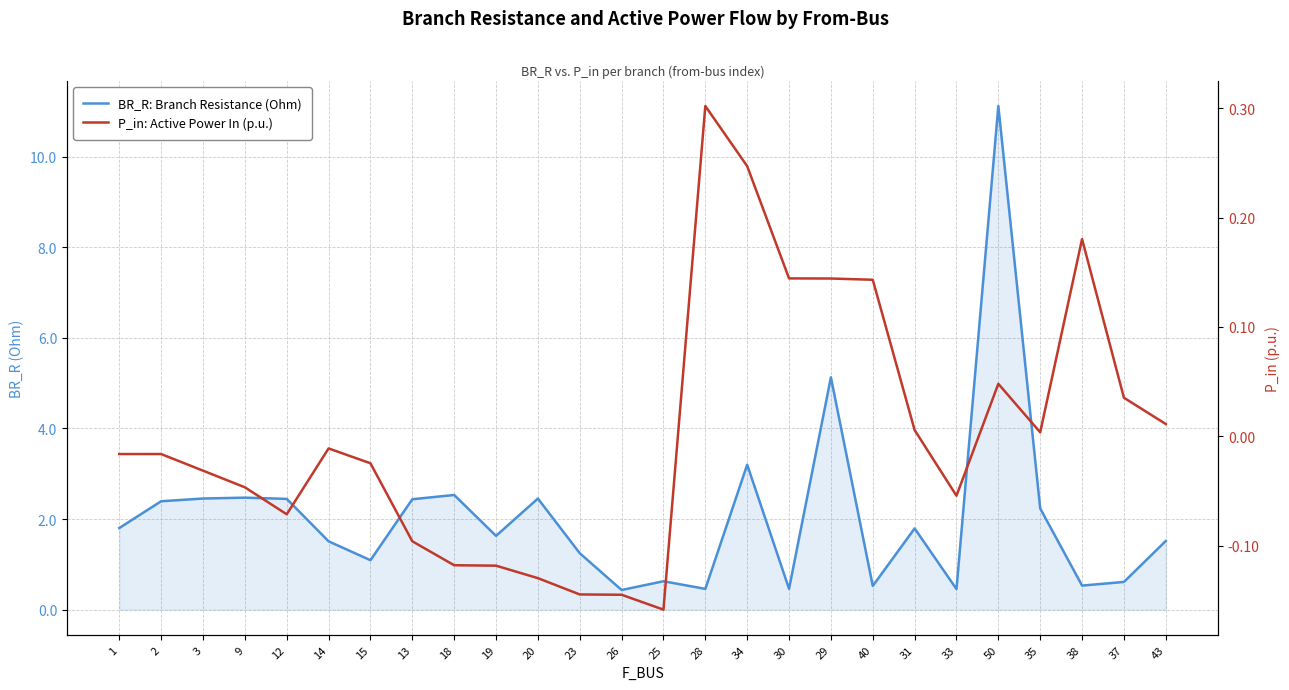

Where is the first local maximum for BR_R: Branch Resistance (Ohm)?

9